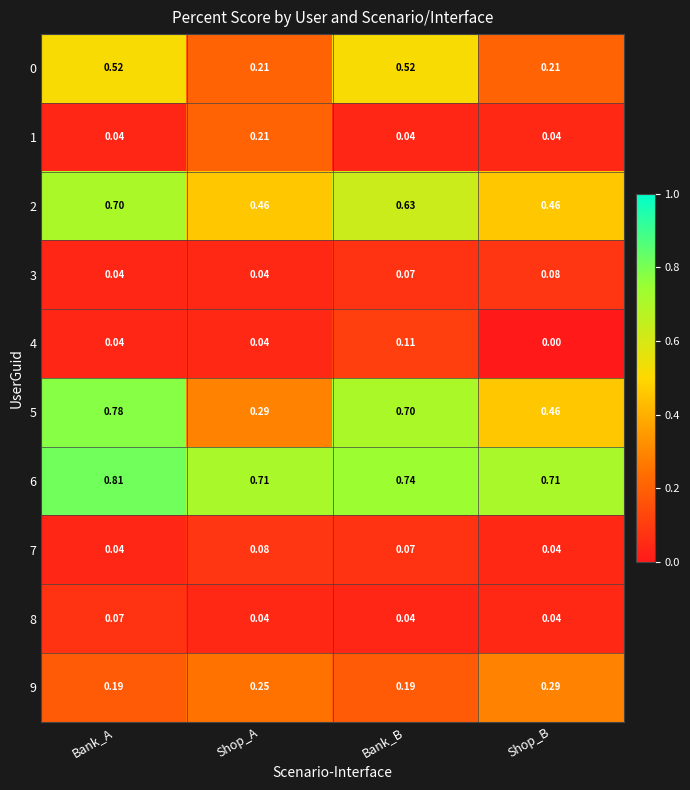

At which label is 5 closest to 0?

Shop_A